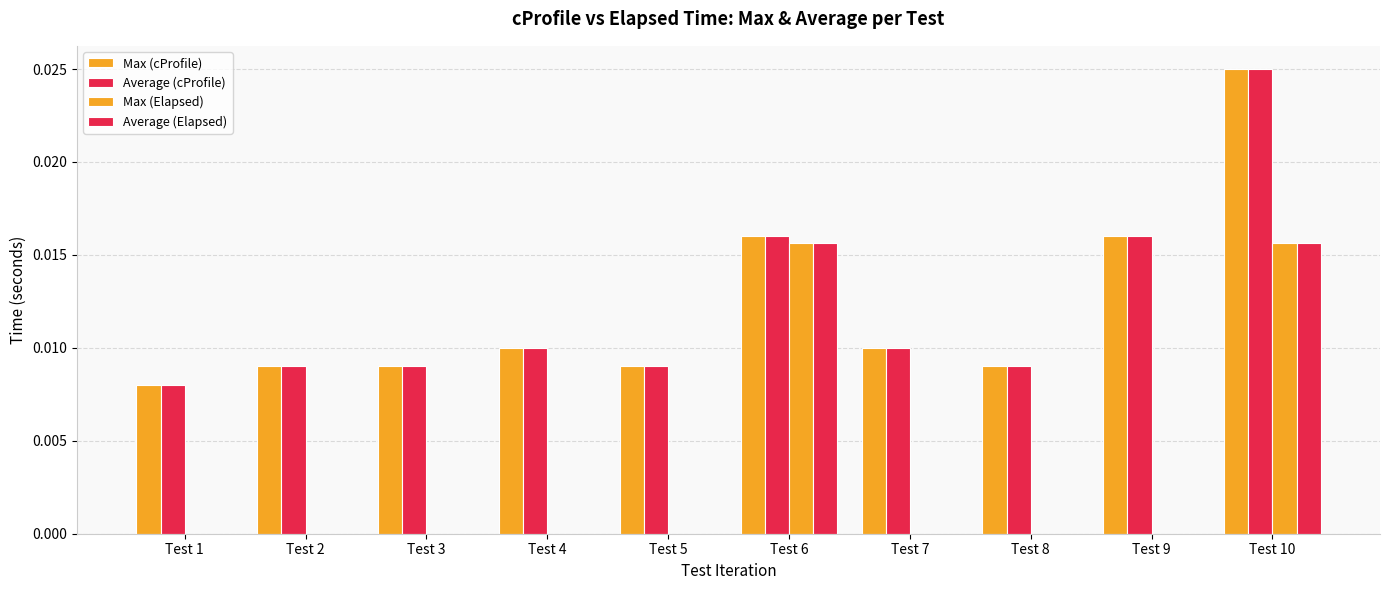

What is the total value across all series at Test 10?

0.1